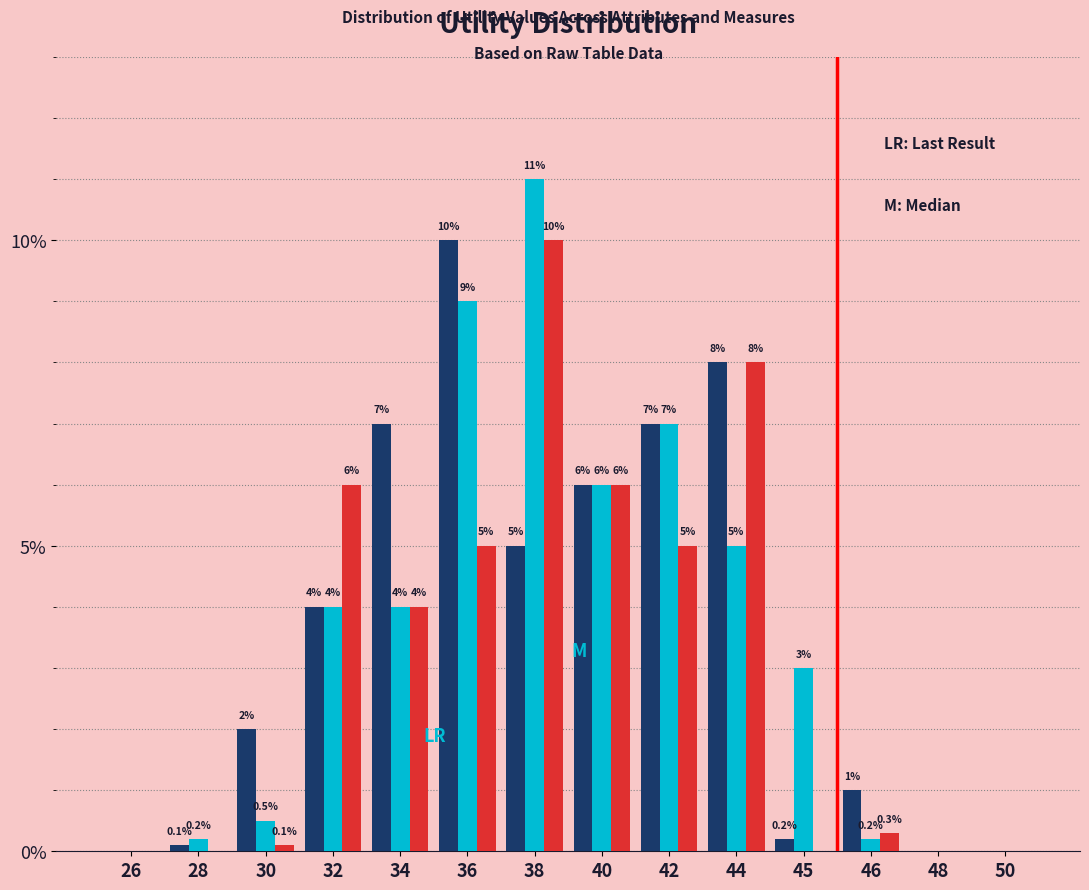

At which category is the sum across all series the highest?

38